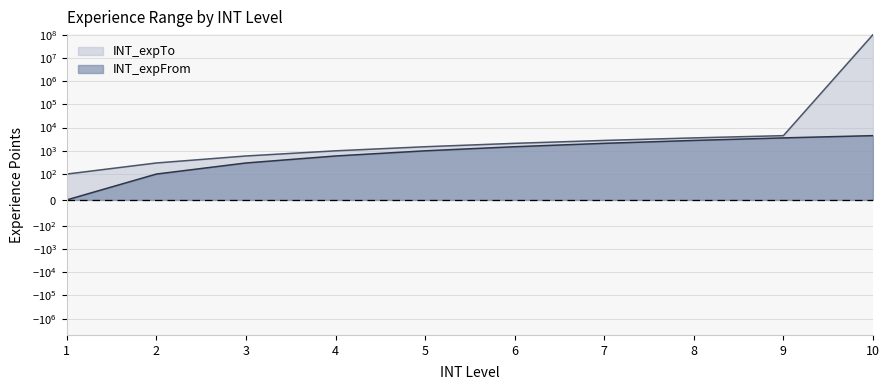

True or false: INT_expTo and INT_expFrom intersect in this chart.

False